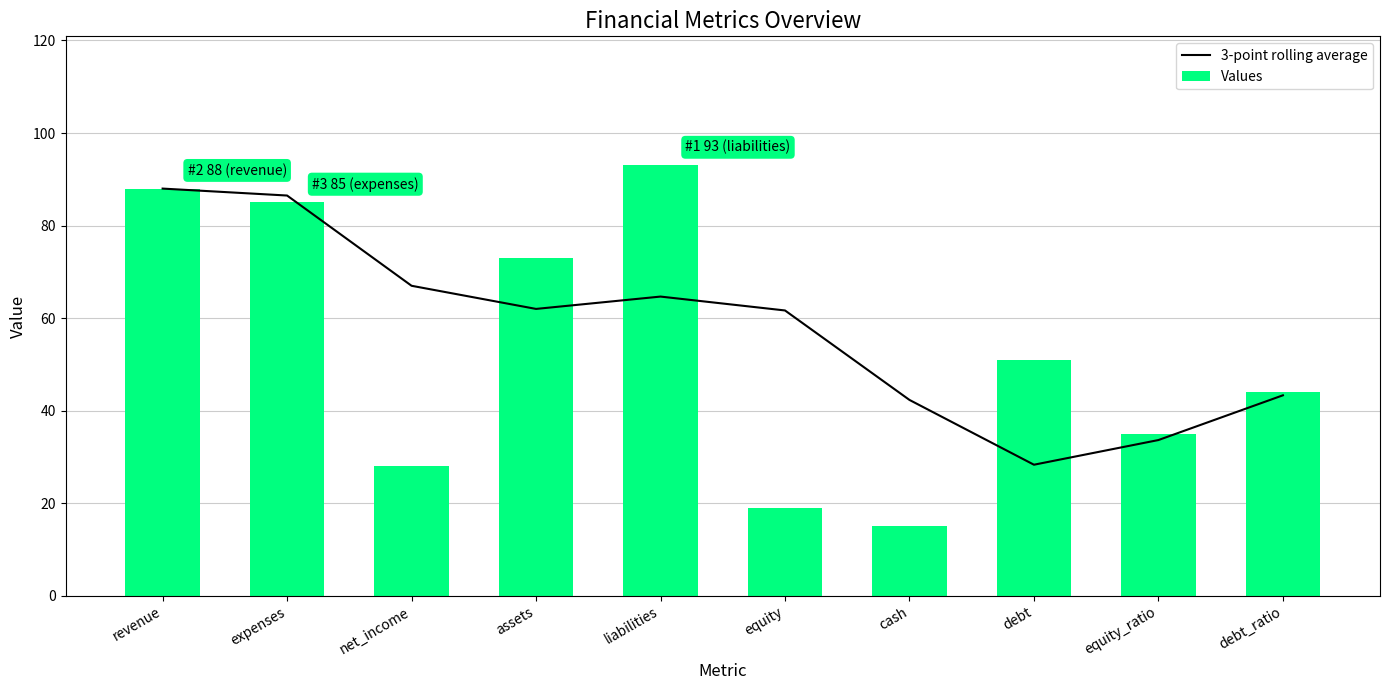

Rank the series by their average value, from highest to lowest.

3-point rolling average, Values